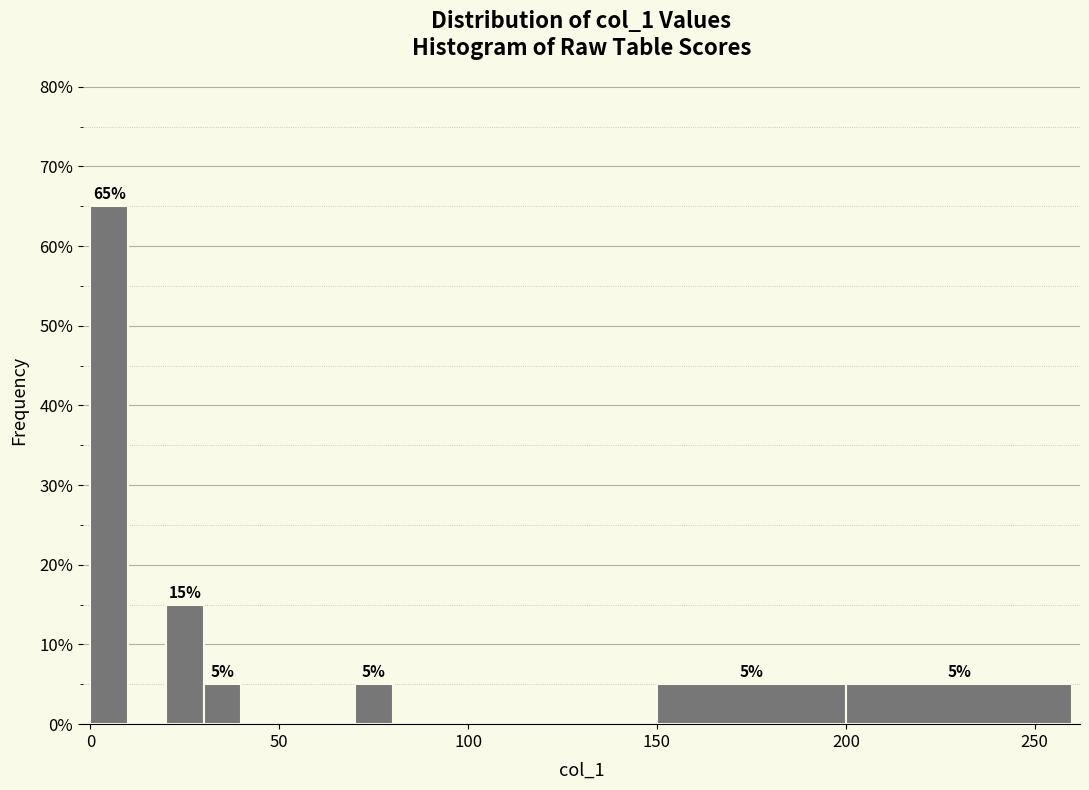

Around what value on the x-axis is the tallest bar? Give the approximate position of its centre, as read against the axis.

5